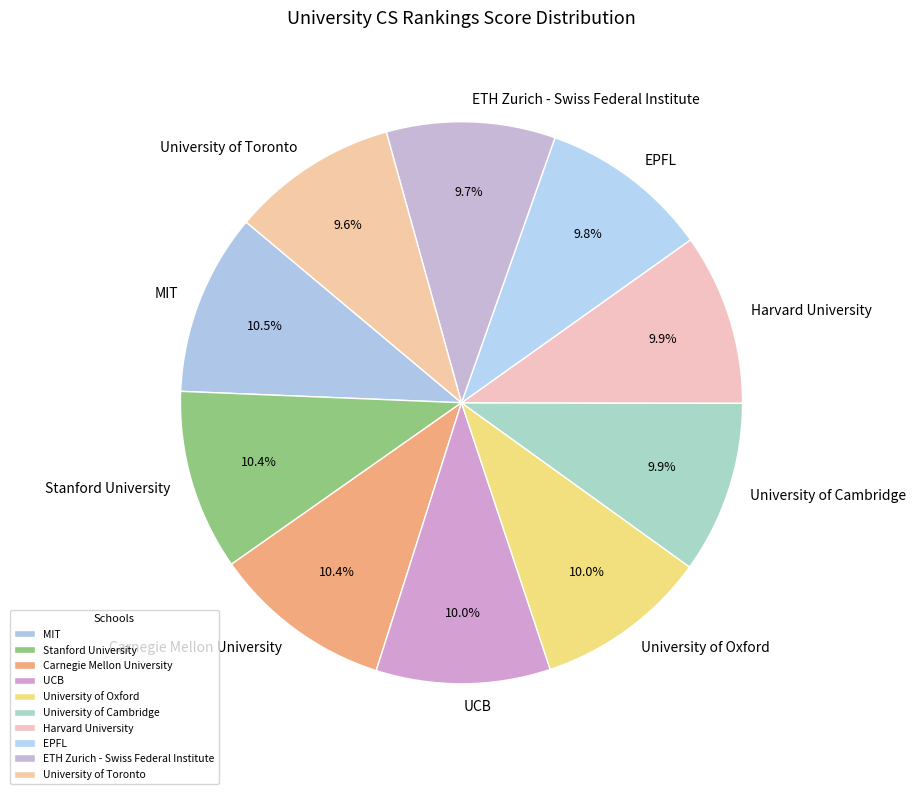

Is ETH Zurich - Swiss Federal Institute the majority of the pie?

No